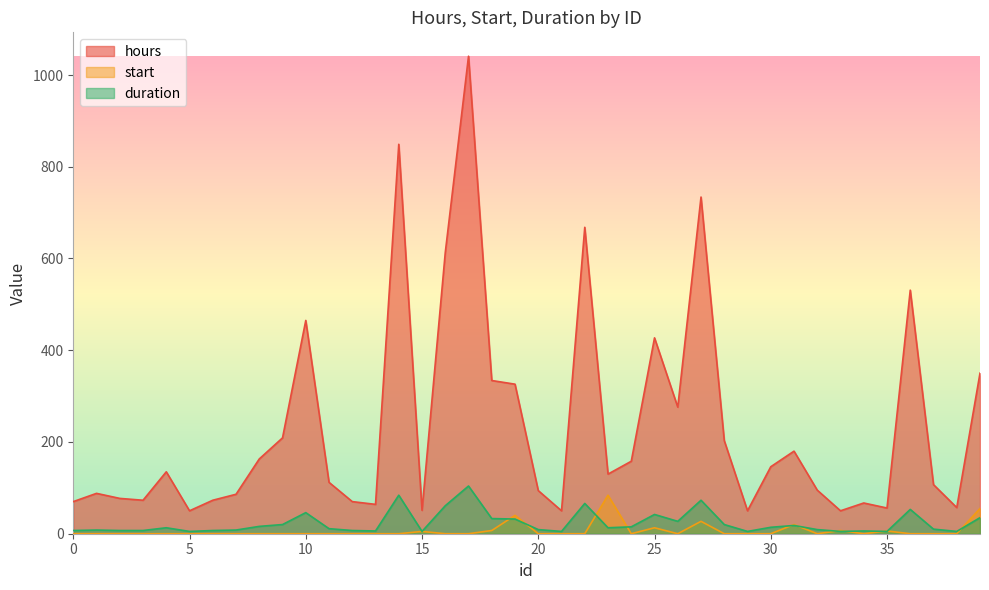

Between 8 and 9, which series saw the biggest shift?

hours